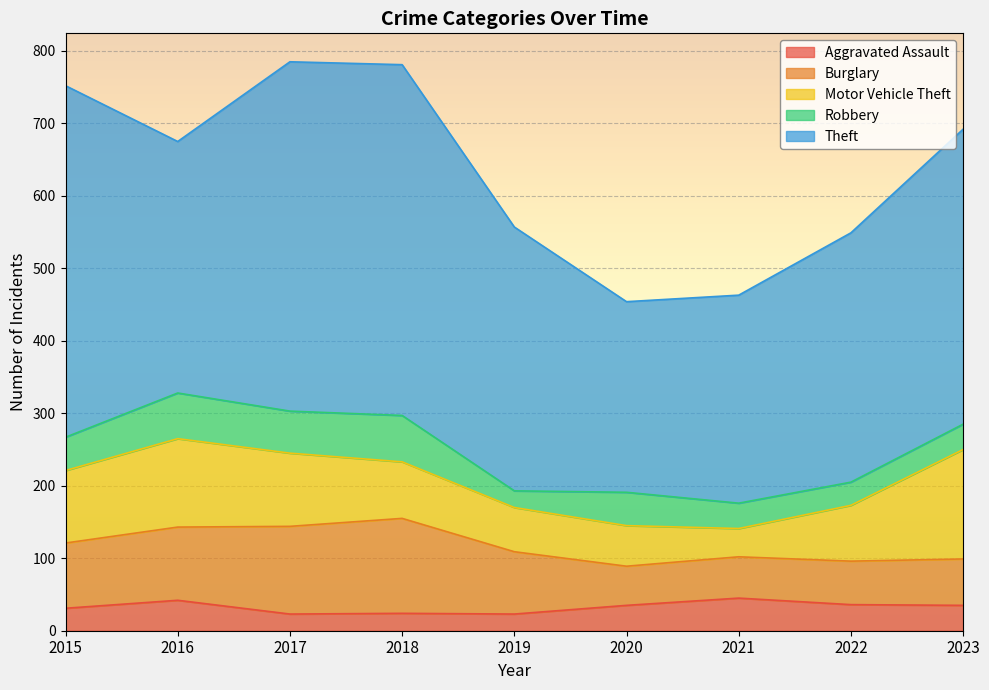

What is the value of the Aggravated Assault point at the 3rd from the left?

23